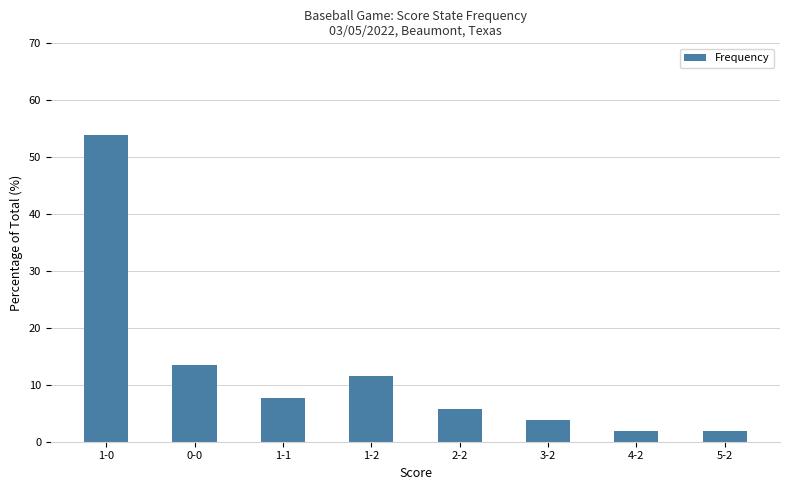

Where is the data nearest to the value 27?

0-0